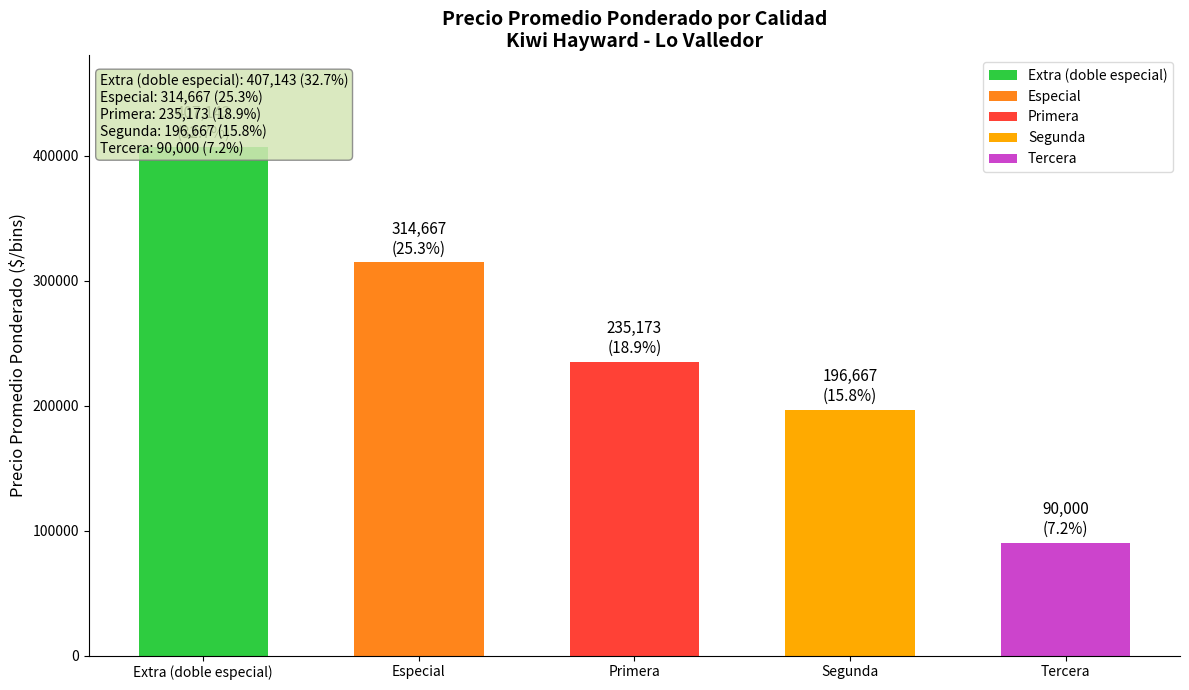

At which category does the chart reach its minimum across all series?

Tercera